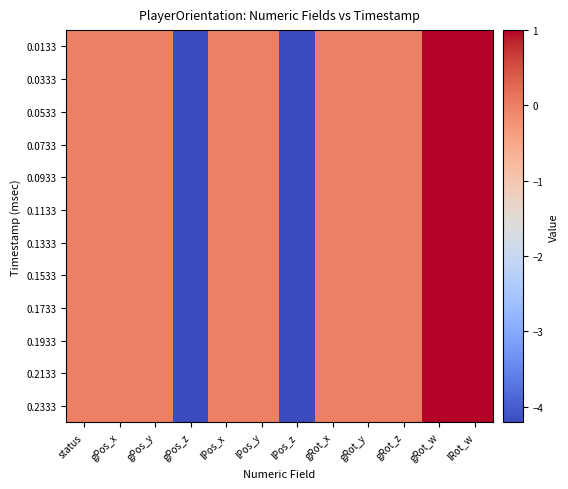

Reading left to right, extract all data points from this chart.

0.0133: status=0.0	gPos_x=0.0	gPos_y=0.0	gPos_z=-4.2	lPos_x=0.0	lPos_y=0.0	lPos_z=-4.2	gRot_x=0.0	gRot_y=0.0	gRot_z=0.0	gRot_w=1.0	lRot_w=1.0
0.0333: status=0.0	gPos_x=0.0	gPos_y=0.0	gPos_z=-4.2	lPos_x=0.0	lPos_y=0.0	lPos_z=-4.2	gRot_x=0.0	gRot_y=0.0	gRot_z=0.0	gRot_w=1.0	lRot_w=1.0
0.0533: status=0.0	gPos_x=0.0	gPos_y=0.0	gPos_z=-4.2	lPos_x=0.0	lPos_y=0.0	lPos_z=-4.2	gRot_x=0.0	gRot_y=0.0	gRot_z=0.0	gRot_w=1.0	lRot_w=1.0
0.0733: status=0.0	gPos_x=0.0	gPos_y=0.0	gPos_z=-4.2	lPos_x=0.0	lPos_y=0.0	lPos_z=-4.2	gRot_x=0.0	gRot_y=0.0	gRot_z=0.0	gRot_w=1.0	lRot_w=1.0
0.0933: status=0.0	gPos_x=0.0	gPos_y=0.0	gPos_z=-4.2	lPos_x=0.0	lPos_y=0.0	lPos_z=-4.2	gRot_x=0.0	gRot_y=0.0	gRot_z=0.0	gRot_w=1.0	lRot_w=1.0
0.1133: status=0.0	gPos_x=0.0	gPos_y=0.0	gPos_z=-4.2	lPos_x=0.0	lPos_y=0.0	lPos_z=-4.2	gRot_x=0.0	gRot_y=0.0	gRot_z=0.0	gRot_w=1.0	lRot_w=1.0
0.1333: status=0.0	gPos_x=0.0	gPos_y=0.0	gPos_z=-4.2	lPos_x=0.0	lPos_y=0.0	lPos_z=-4.2	gRot_x=0.0	gRot_y=0.0	gRot_z=0.0	gRot_w=1.0	lRot_w=1.0
0.1533: status=0.0	gPos_x=0.0	gPos_y=0.0	gPos_z=-4.2	lPos_x=0.0	lPos_y=0.0	lPos_z=-4.2	gRot_x=0.0	gRot_y=0.0	gRot_z=0.0	gRot_w=1.0	lRot_w=1.0
0.1733: status=0.0	gPos_x=0.0	gPos_y=0.0	gPos_z=-4.2	lPos_x=0.0	lPos_y=0.0	lPos_z=-4.2	gRot_x=0.0	gRot_y=0.0	gRot_z=0.0	gRot_w=1.0	lRot_w=1.0
0.1933: status=0.0	gPos_x=0.0	gPos_y=0.0	gPos_z=-4.2	lPos_x=0.0	lPos_y=0.0	lPos_z=-4.2	gRot_x=0.0	gRot_y=0.0	gRot_z=0.0	gRot_w=1.0	lRot_w=1.0
0.2133: status=0.0	gPos_x=0.0	gPos_y=0.0	gPos_z=-4.2	lPos_x=0.0	lPos_y=0.0	lPos_z=-4.2	gRot_x=0.0	gRot_y=0.0	gRot_z=0.0	gRot_w=1.0	lRot_w=1.0
0.2333: status=0.0	gPos_x=0.0	gPos_y=0.0	gPos_z=-4.2	lPos_x=0.0	lPos_y=0.0	lPos_z=-4.2	gRot_x=0.0	gRot_y=0.0	gRot_z=0.0	gRot_w=1.0	lRot_w=1.0